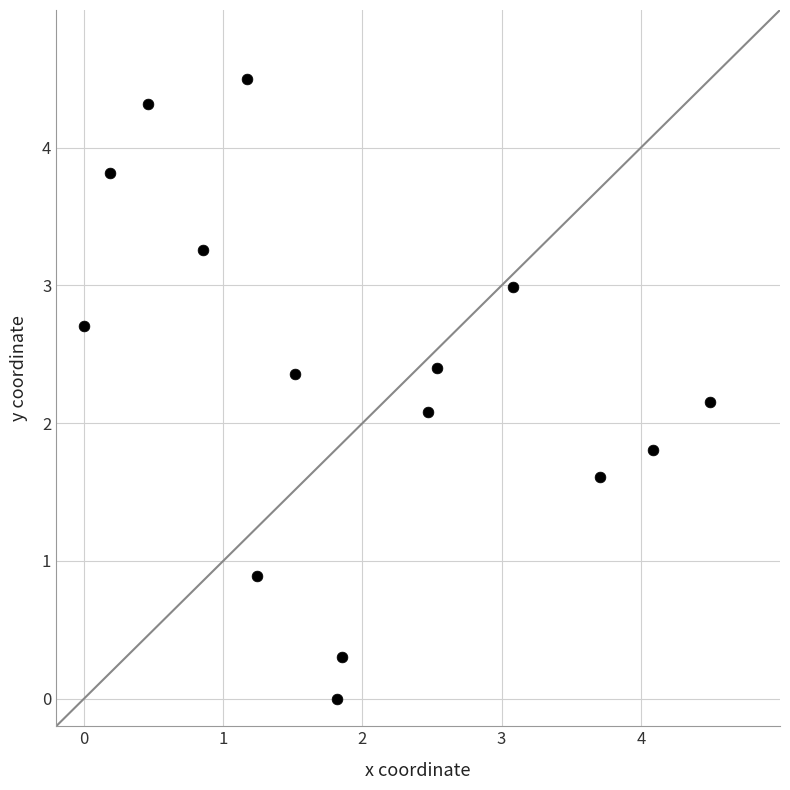

What Y value in the scatter plot is closest to 2?

2.1